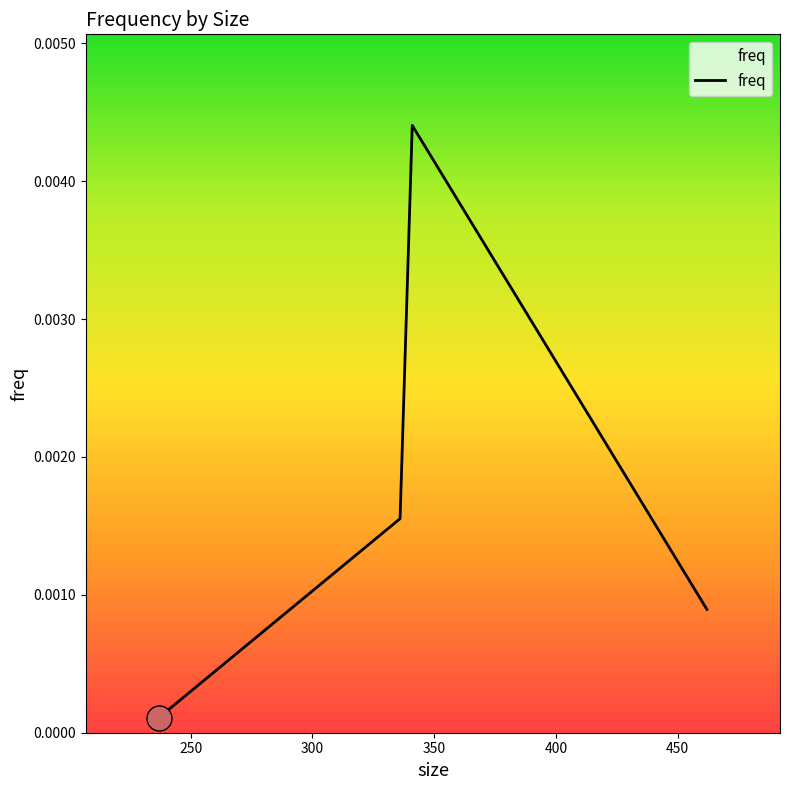

True or false: there are more than 0 points higher than both neighbors.

True